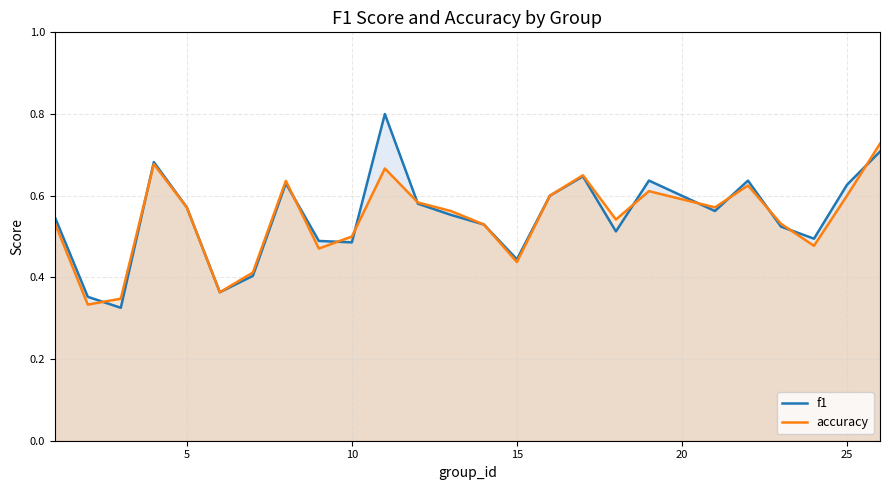

Rank the series by their maximum value, from highest to lowest.

f1, accuracy